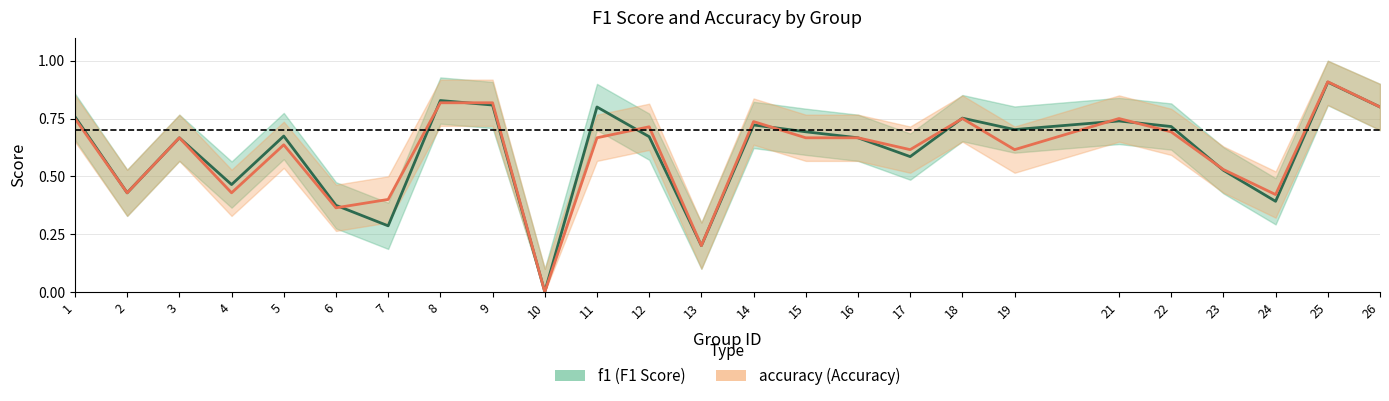

After their last crossing, which series has the higher values: f1 or accuracy?

accuracy